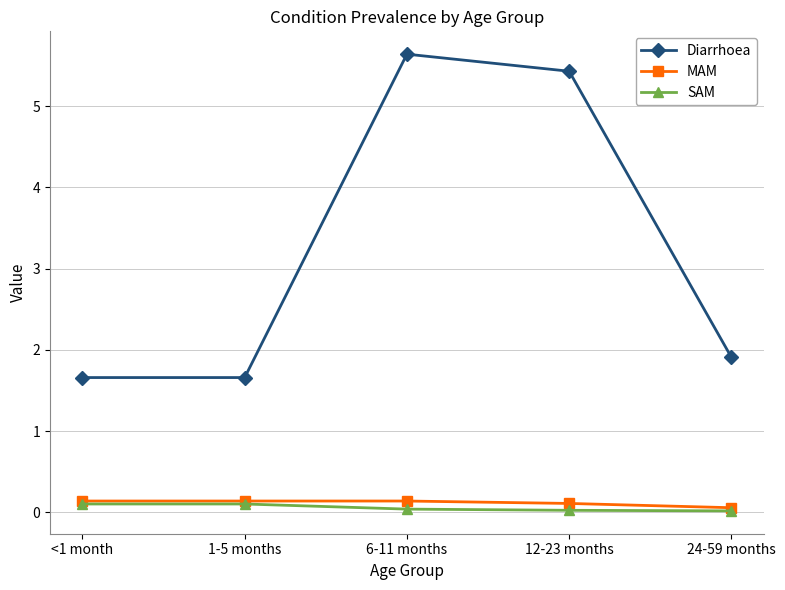

At which label does Diarrhoea reach its peak?

6-11 months